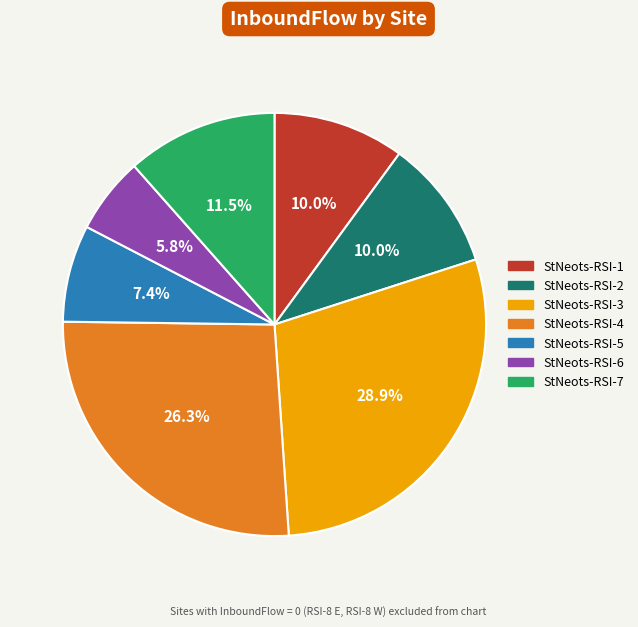

To the nearest percent, what is the difference between the StNeots-RSI-1 and StNeots-RSI-3 slice percentages?

19%